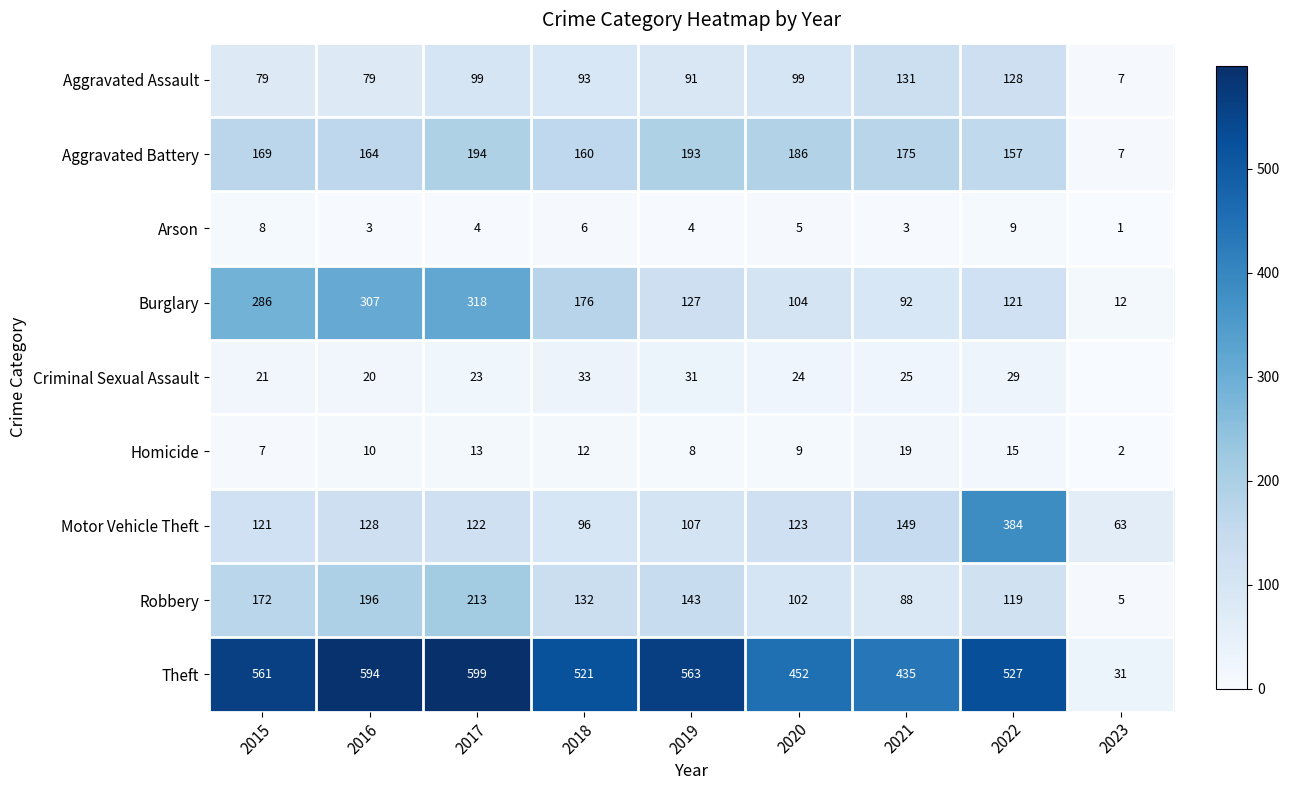

The value of Motor Vehicle Theft at 2020 is 200. True or false?

False